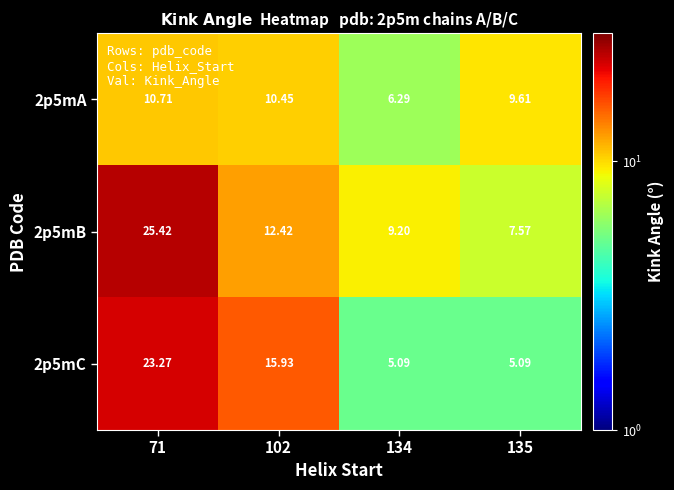

Is the value of 2p5mB at 135 greater than the value of 2p5mA at 135?

No